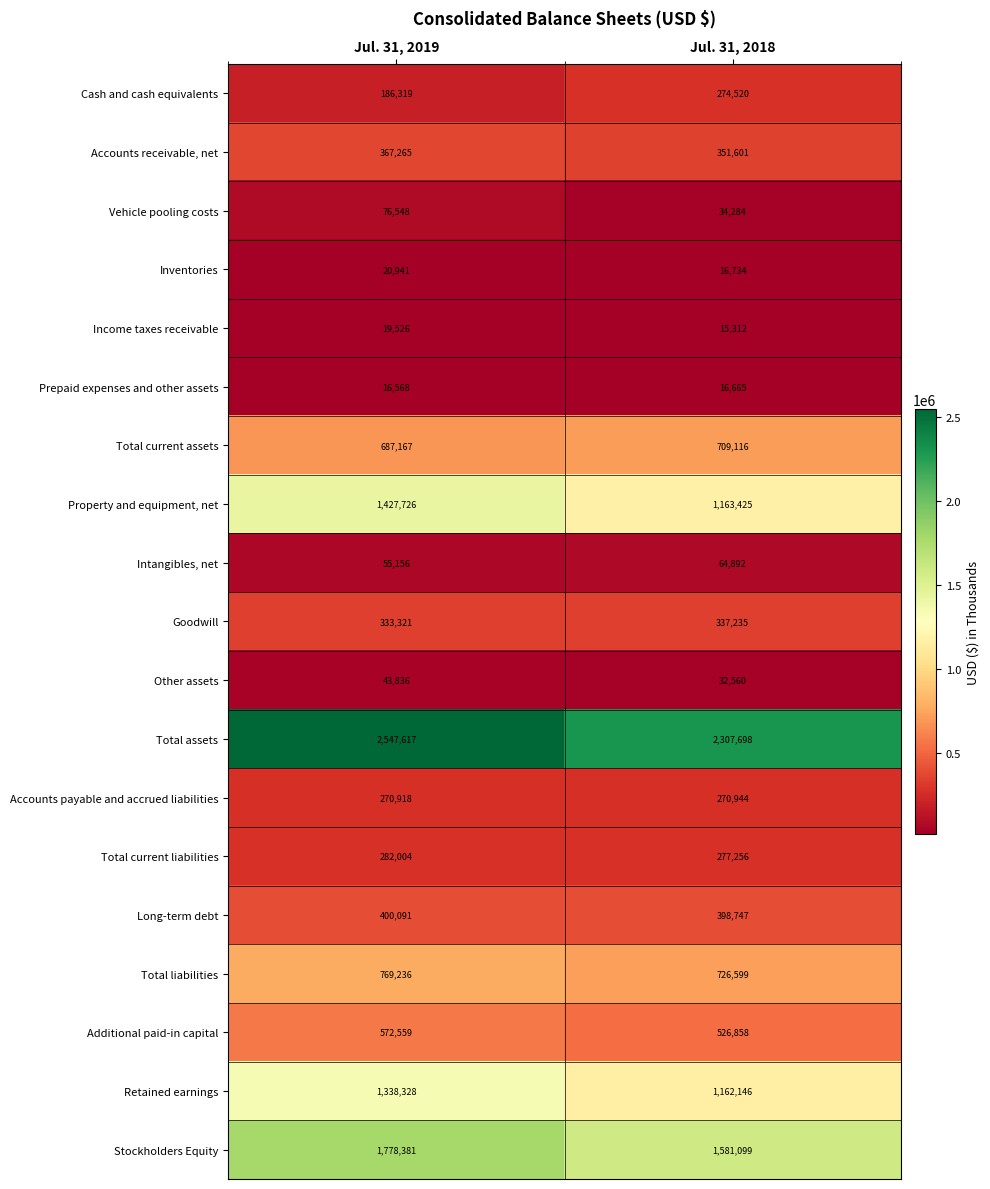

Rank the series at Jul. 31, 2019 from lowest to highest value.

Prepaid expenses and other assets, Income taxes receivable, Inventories, Other assets, Intangibles, net, Vehicle pooling costs, Cash and cash equivalents, Accounts payable and accrued liabilities, Total current liabilities, Goodwill, Accounts receivable, net, Long-term debt, Additional paid-in capital, Total current assets, Total liabilities, Retained earnings, Property and equipment, net, Stockholders Equity, Total assets